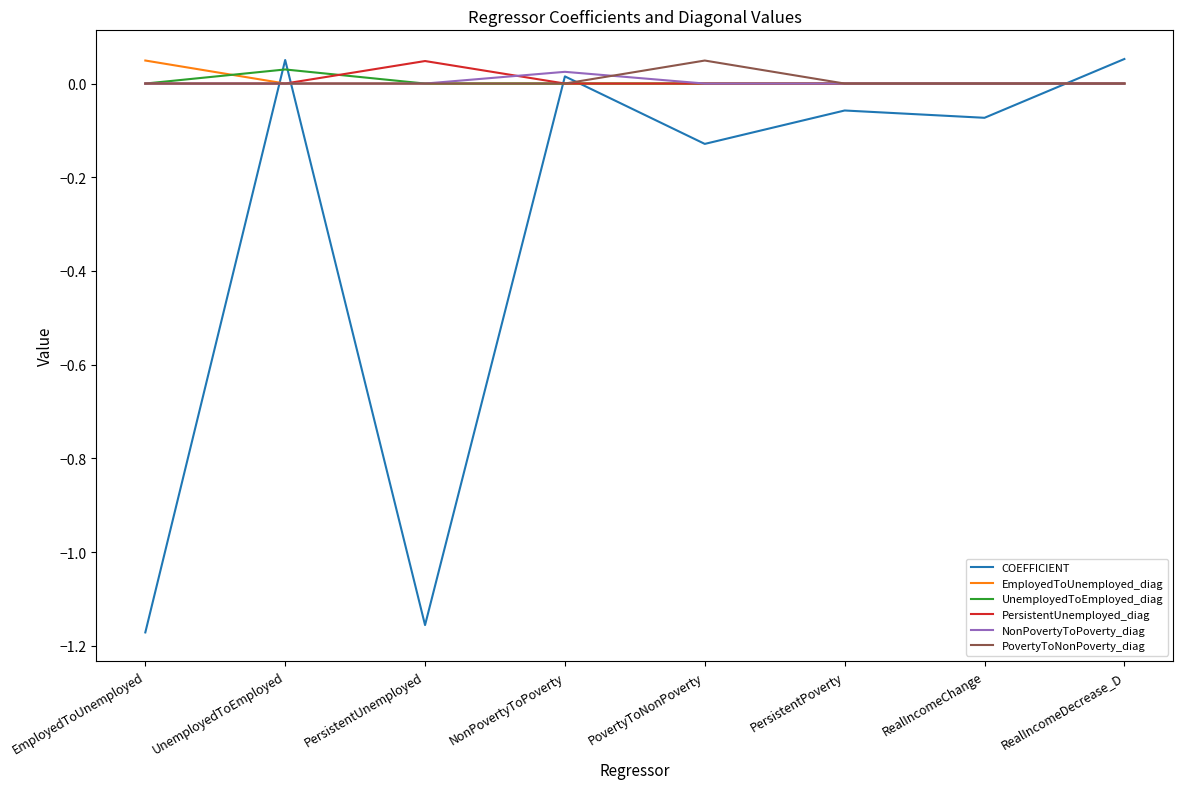

At which label does PovertyToNonPoverty_diag reach its peak?

PovertyToNonPoverty